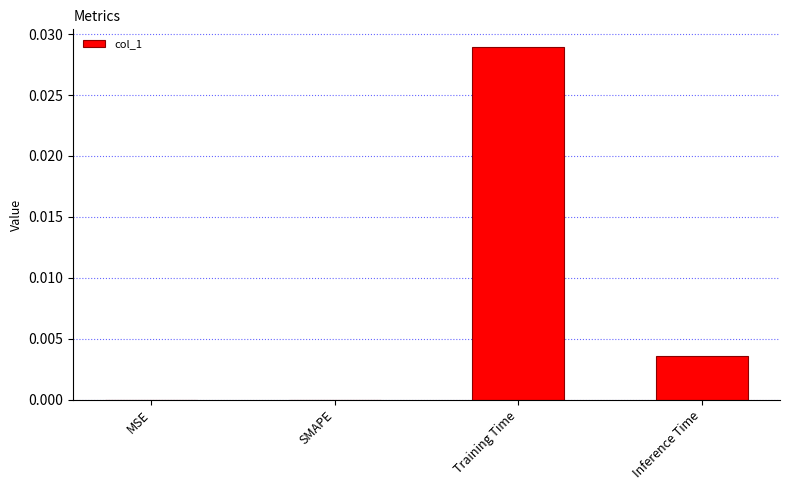

Between Training Time and MSE, which is larger?

Training Time